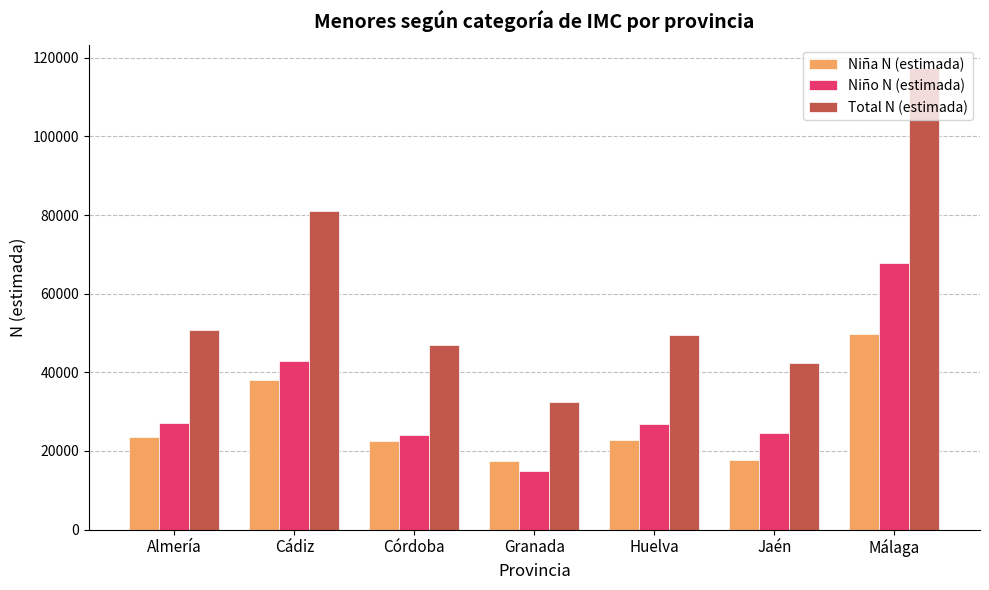

Rank the series by their maximum value, from highest to lowest.

Total N (estimada), Niño N (estimada), Niña N (estimada)